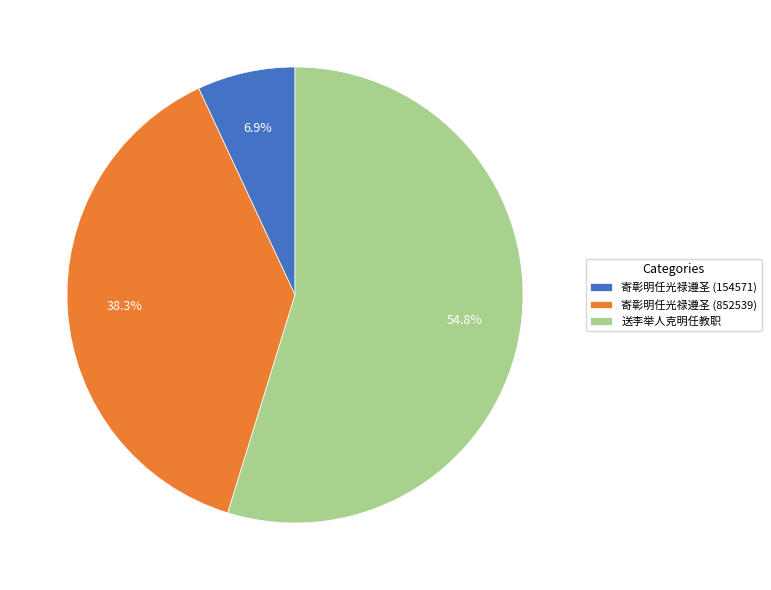

Is it true that 送李举人克明任教职 is 46% of the pie?

False